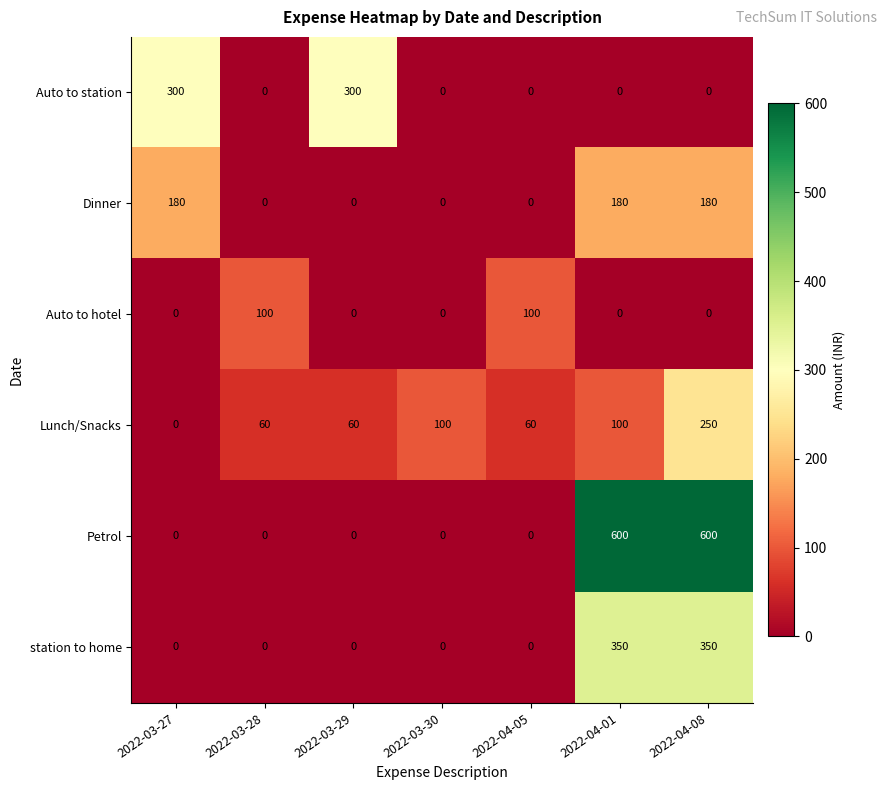

What is the spread (max minus min) of values at 2022-04-08?

600